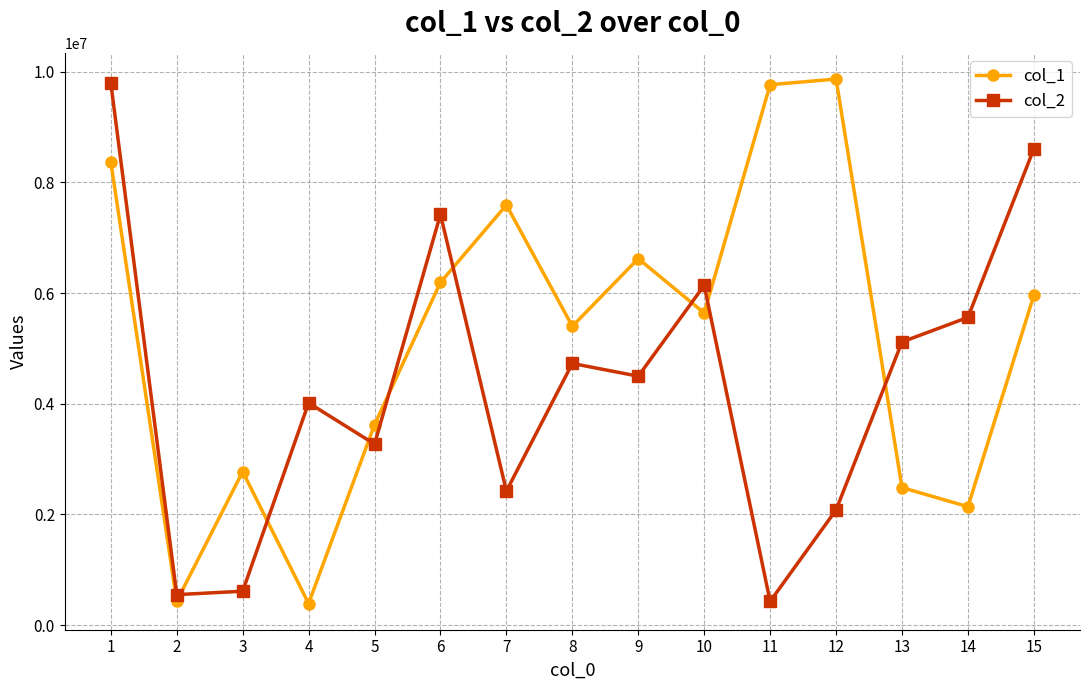

What is the value of the col_1 point at the 1st from the left?

8367945